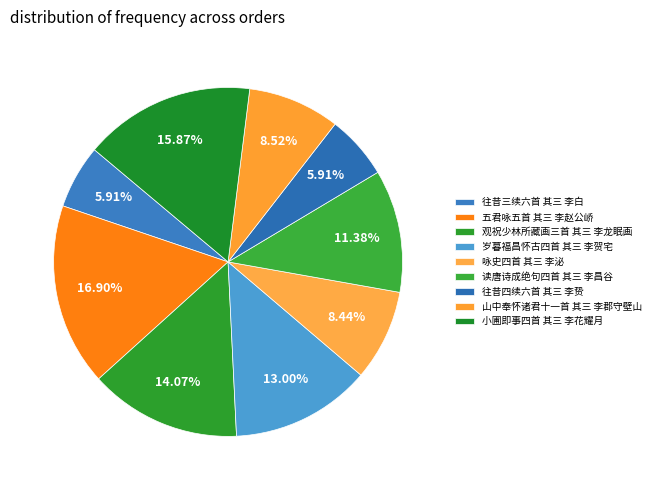

True or false: 读唐诗成绝句四首 其三 李昌谷 accounts for 1% of the total.

False